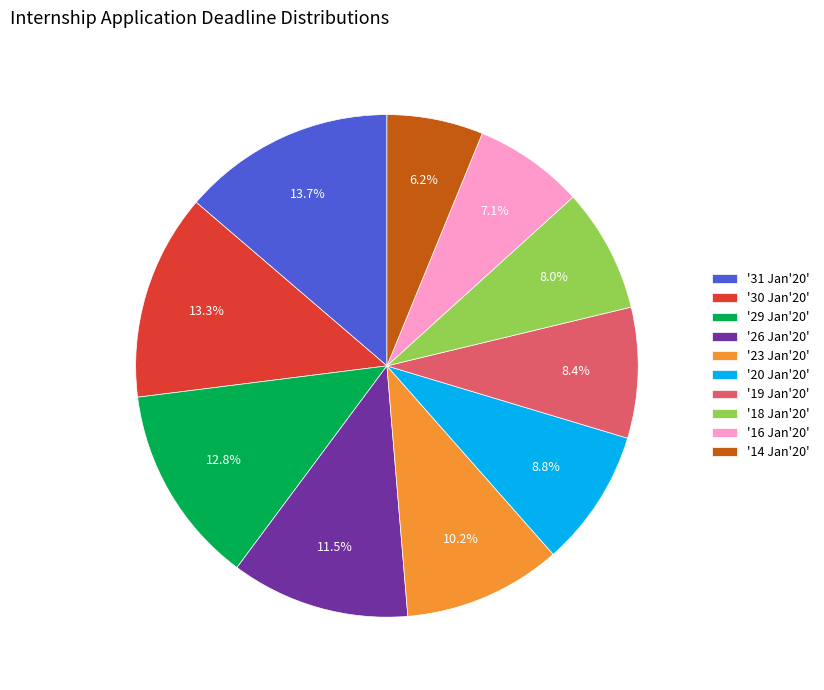

What is the smallest slice in the pie chart?

'14 Jan'20'